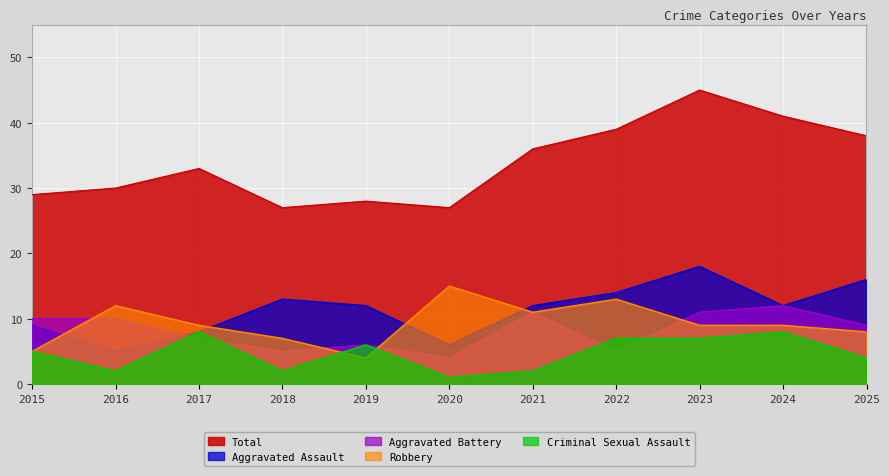

After their last crossing, which series has the higher values: Aggravated Assault or Robbery?

Aggravated Assault